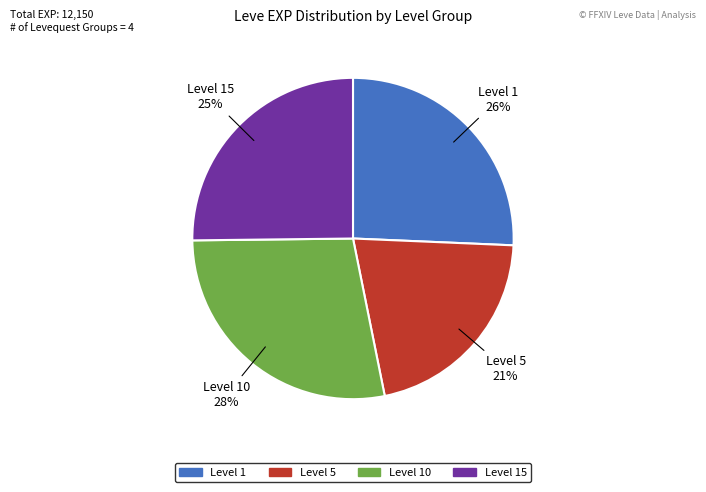

Is there any slice that represents more than half of the pie?

No